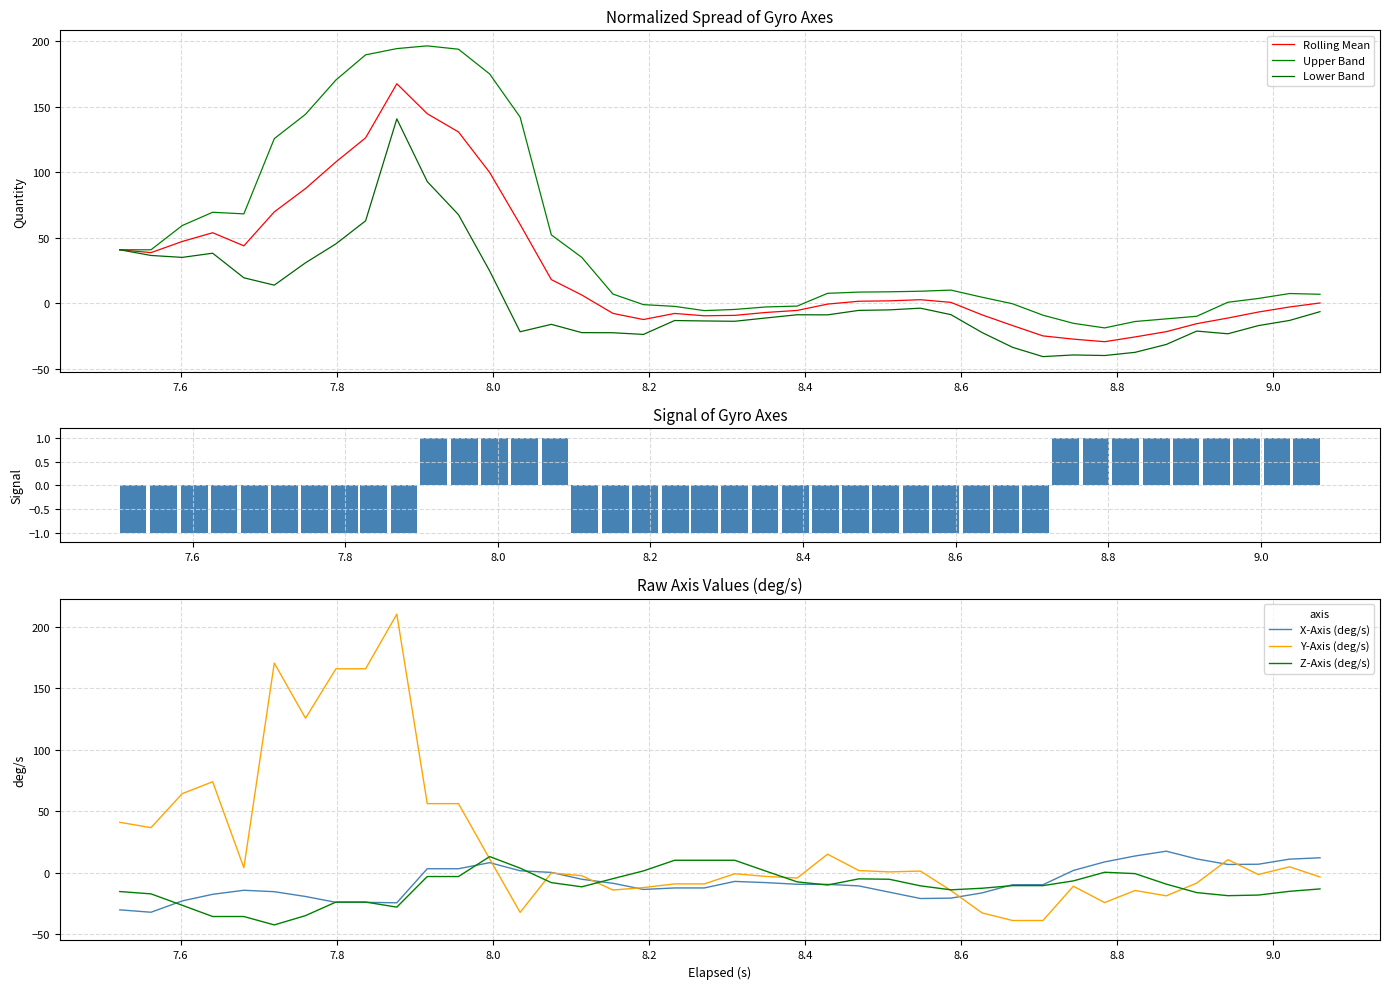

What is the maximum value for X-Axis (deg/s)?

17.4